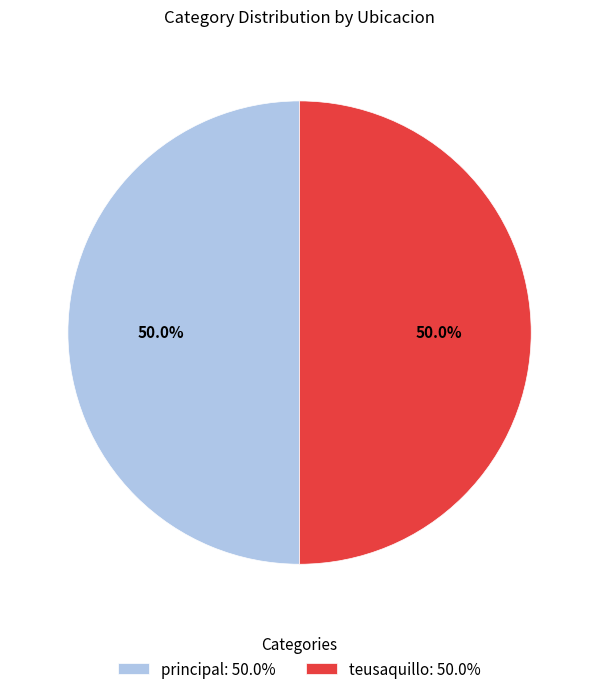

What is the total percentage of teusaquillo and principal?

100.0%